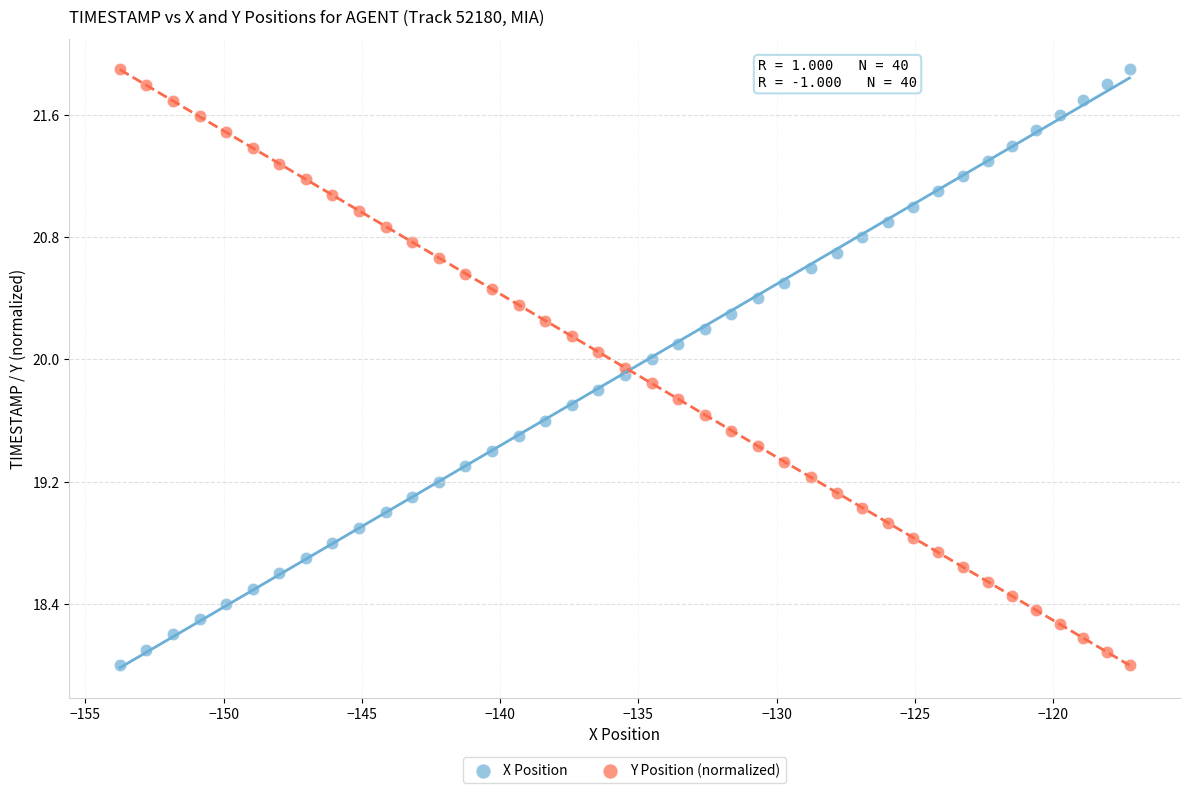

What are all the series names shown in the legend?

X Position, Y Position (normalized)